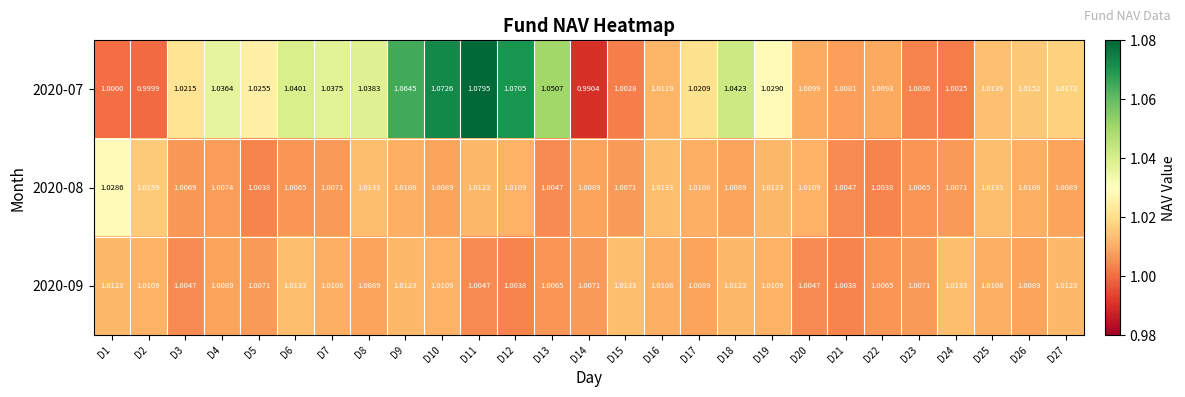

Is the value of 2020-09 at D22 greater than the value of 2020-08 at D24?

No